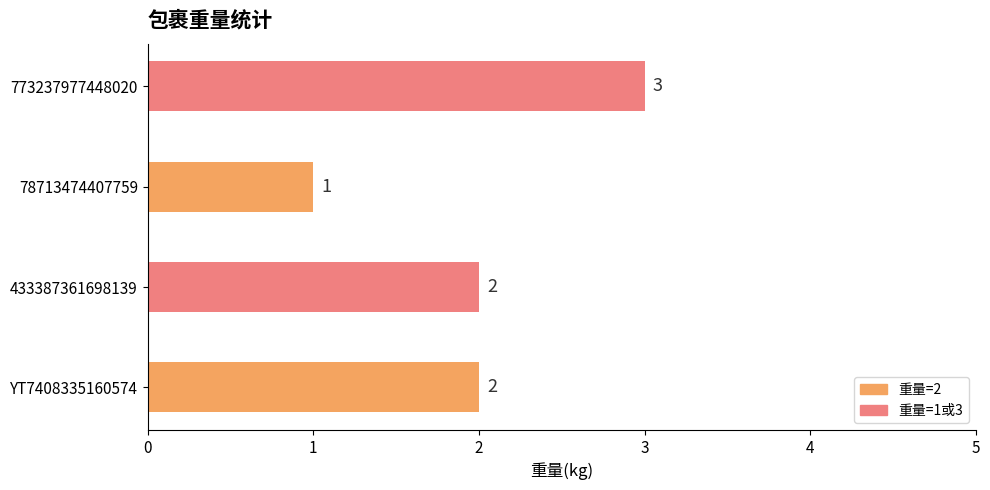

Count the values in the range 2 to 3.

3